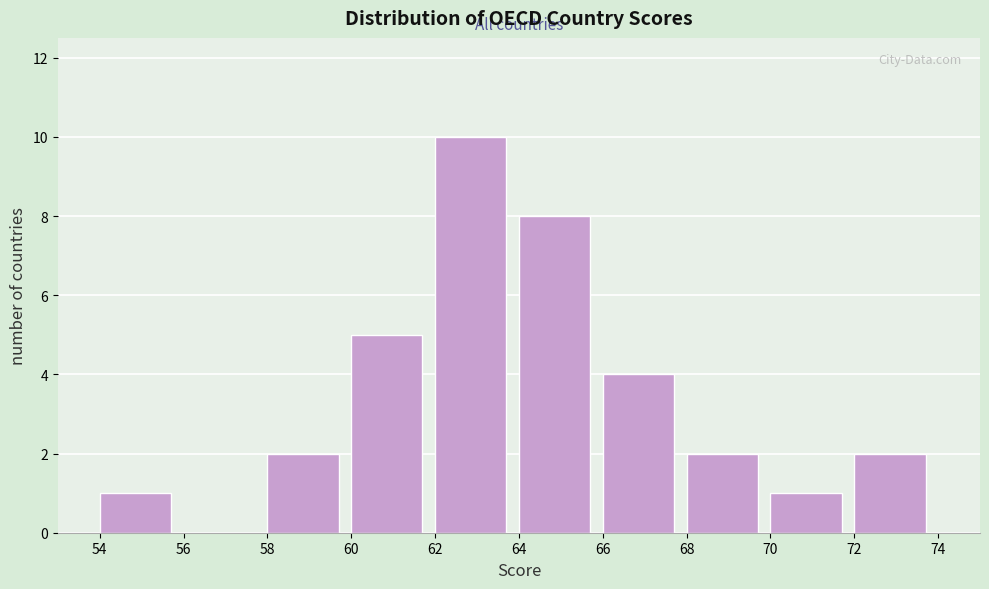

Reading left to right, transcribe this chart: for each bar, give the range it covers on the x-axis and its height. The values are not printed on the chart, so give them approximately, as read against the axis.

54 to 56: 1
56 to 58: 0
58 to 60: 2
60 to 62: 5
62 to 64: 10
64 to 66: 8
66 to 68: 4
68 to 70: 2
70 to 72: 1
72 to 74: 2